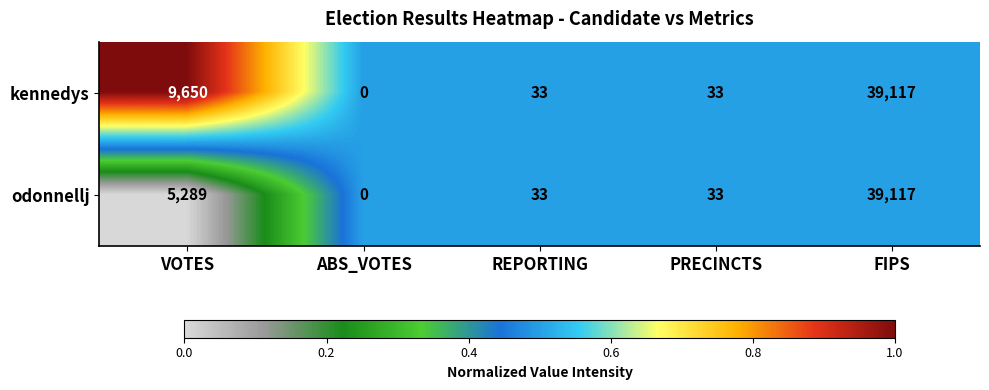

Count the number of categories in the chart.

5